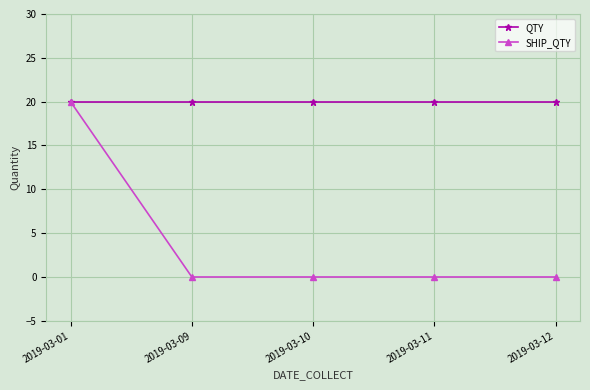

Reading left to right, transcribe all the data shown in this chart.

QTY: 2019-03-01=20	2019-03-09=20	2019-03-10=20	2019-03-11=20	2019-03-12=20
SHIP_QTY: 2019-03-01=20	2019-03-09=0	2019-03-10=0	2019-03-11=0	2019-03-12=0